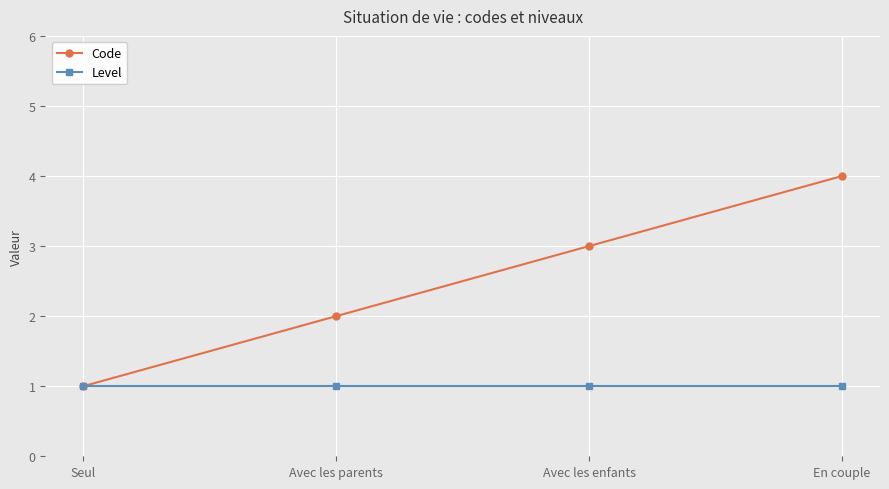

The Code series shows 1 at Seul. True or false?

True